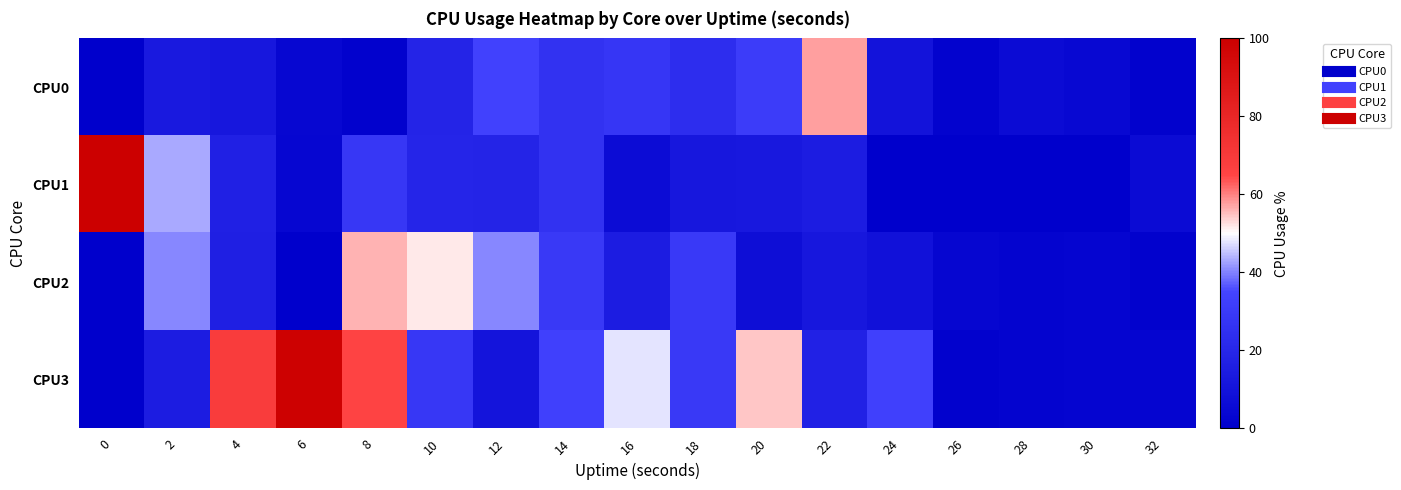

Which has a higher value, 0 or 10?

10